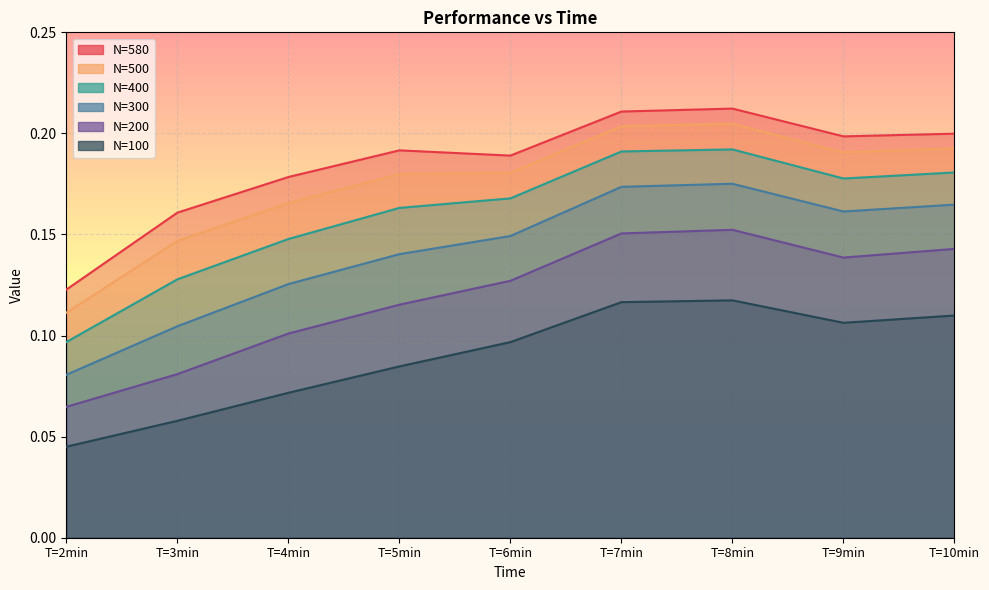

True or false: N=200 and N=300 intersect in this chart.

False